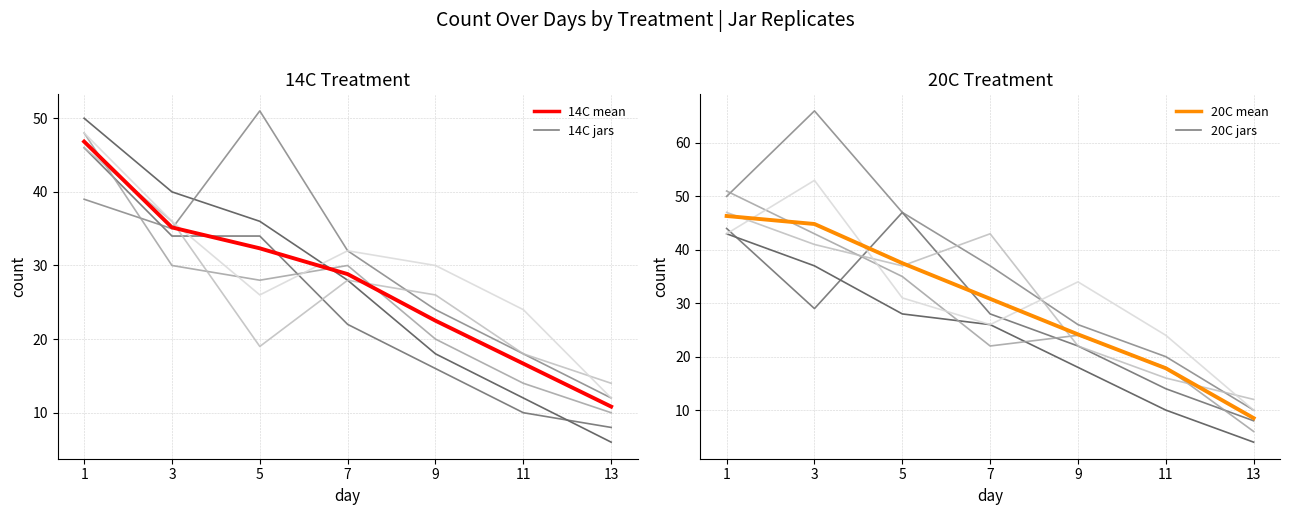

Reading right to left, transcribe all the data shown in this chart.

14C: 13=10.8	11=16.7	9=22.5	7=28.8	5=32.3	3=35.2	1=46.8
20C: 13=8.5	11=17.8	9=24.2	7=30.8	5=37.5	3=44.8	1=46.3